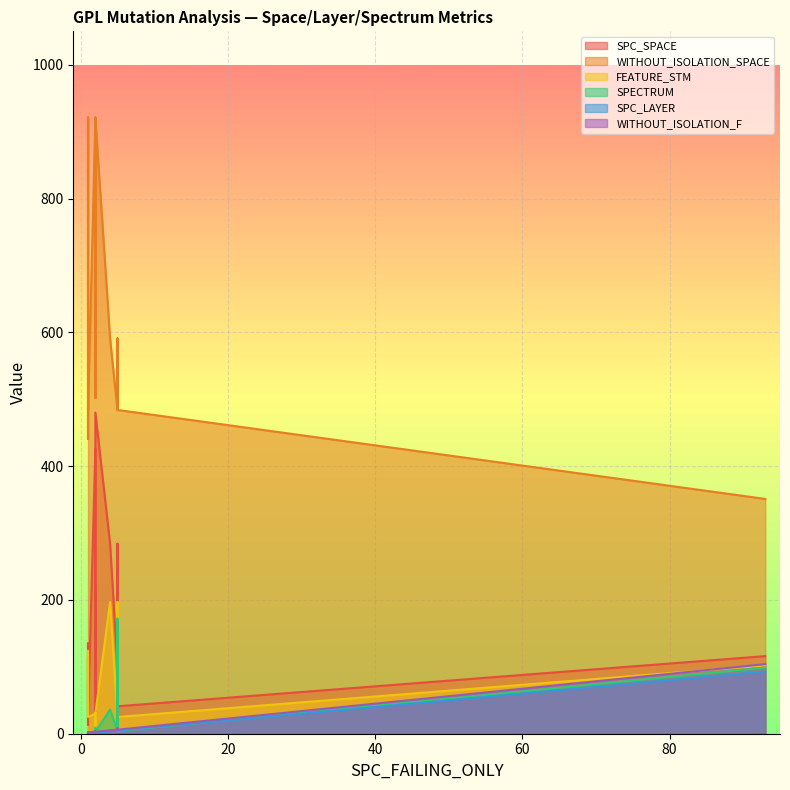

The value of SPECTRUM at 1 is 1. True or false?

False